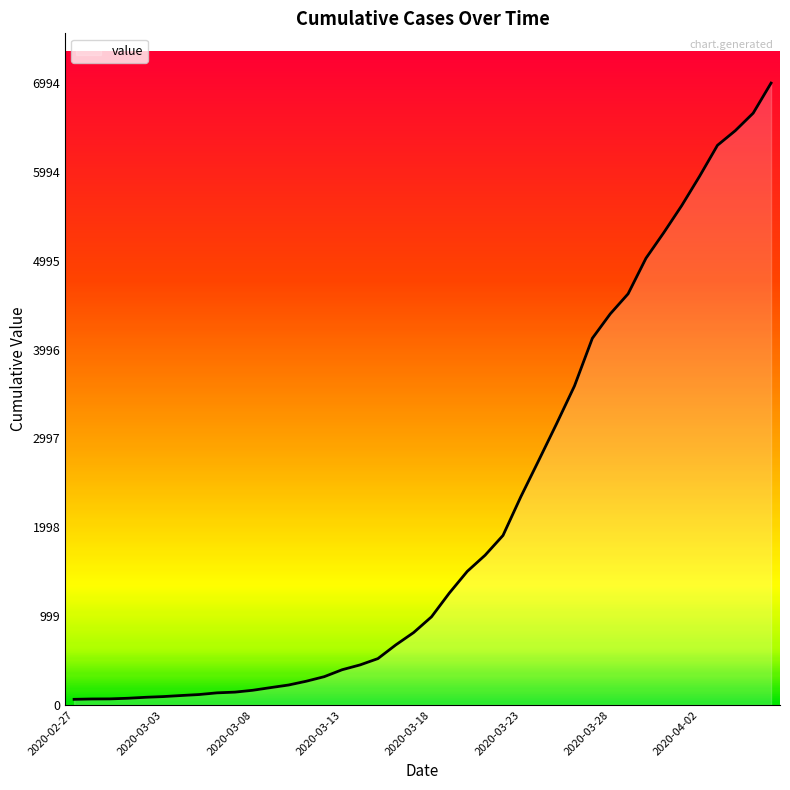

What is the greatest value displayed?

6994